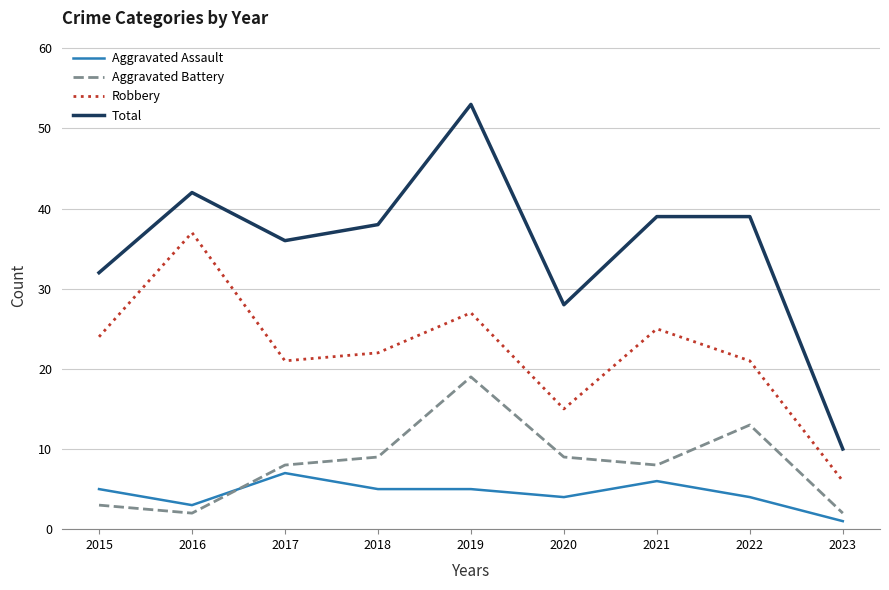

What is the total value across all series at 2016?

84